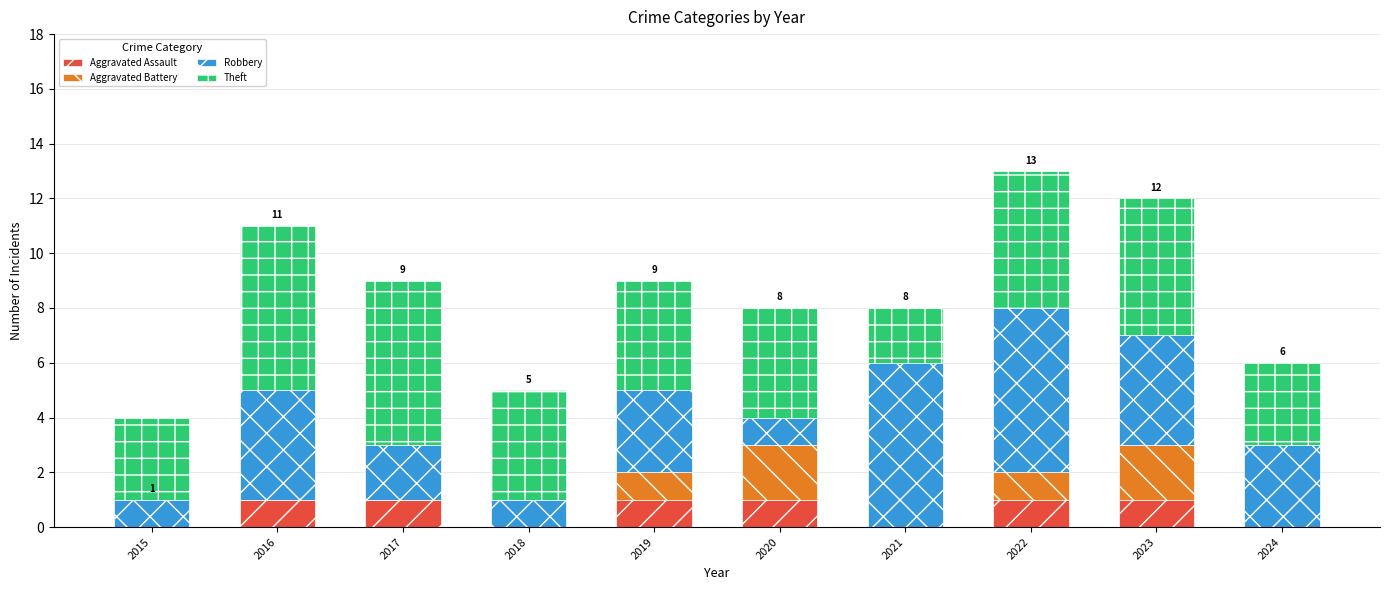

What is the total value across all series at 2020?

8